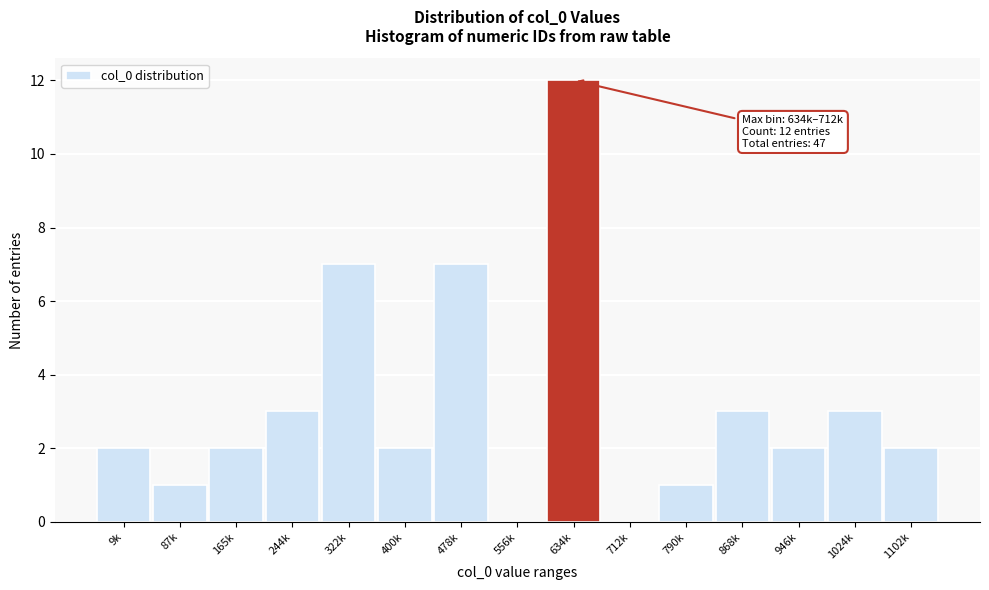

Reading left to right, what are all the values shown in this chart?

9k=2	87k=1	165k=2	244k=3	322k=7	400k=2	478k=7	556k=0	634k=12	712k=0	790k=1	868k=3	946k=2	1024k=3	1102k=2